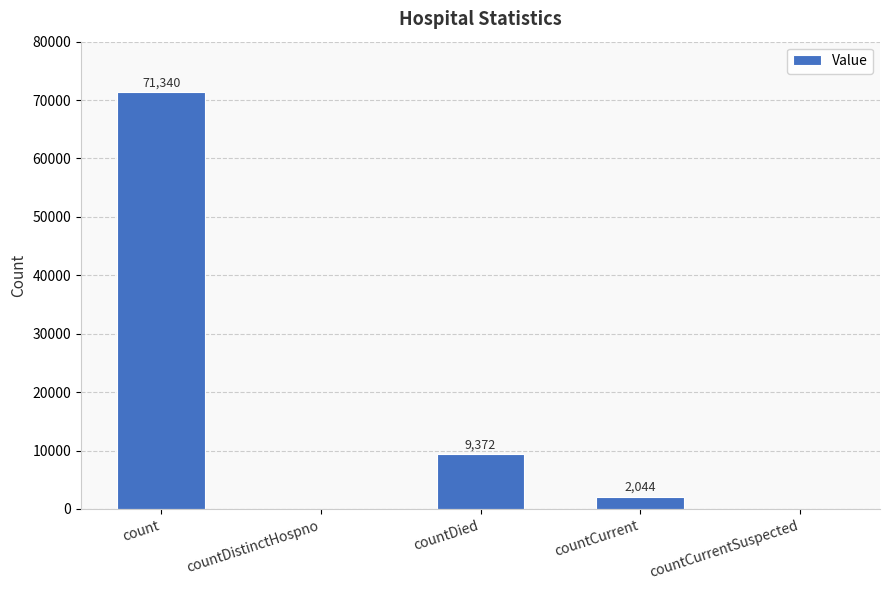

Count the number of categories in the chart.

5